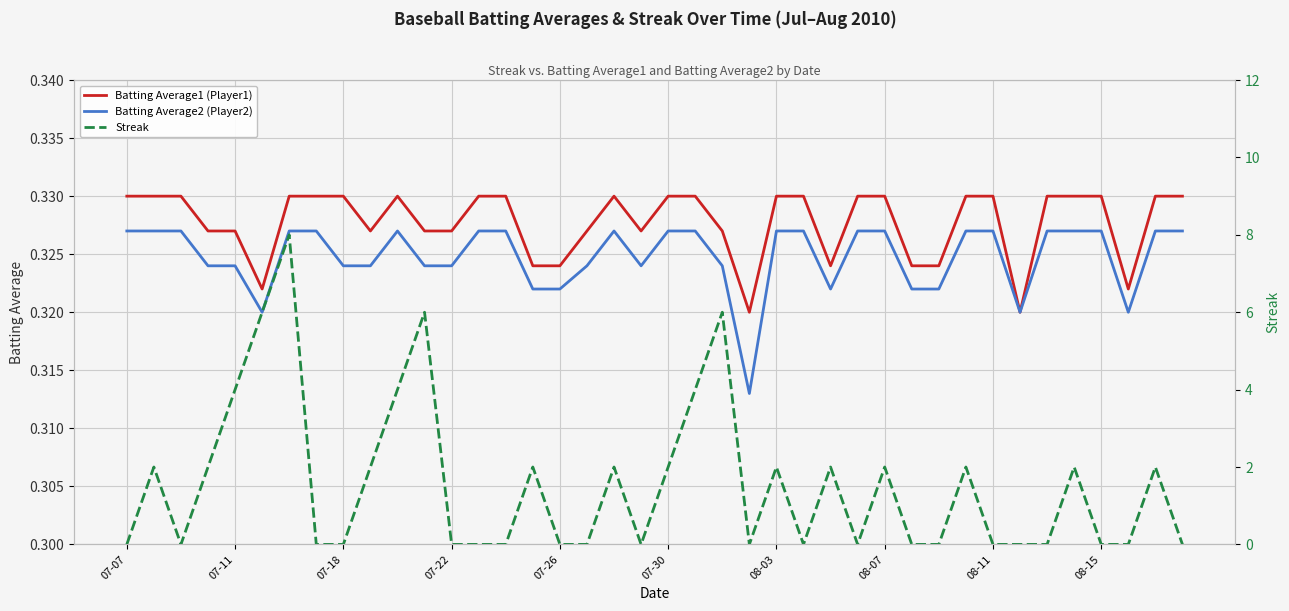

The Batting Average2 (Player2) series shows 0.5 at 07-11. True or false?

False